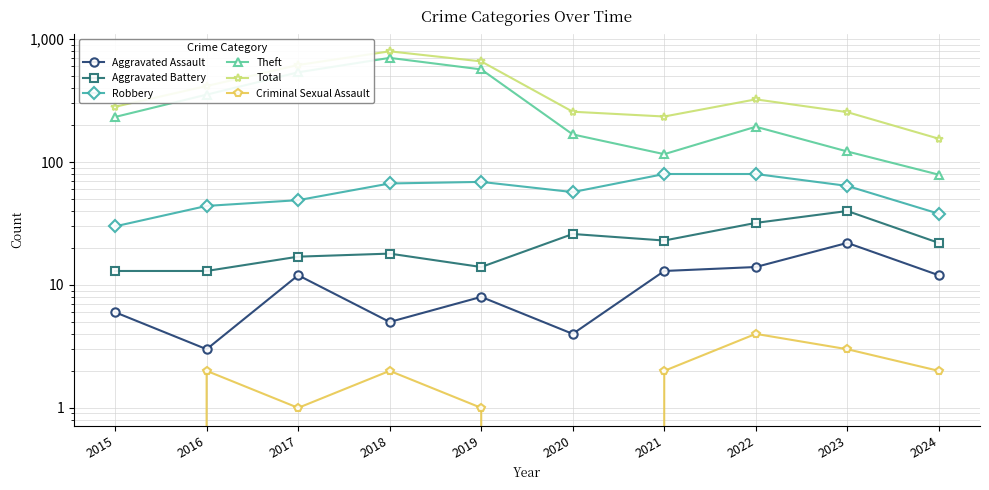

What is the sum of the Theft values at 2018 and 2016?

1059